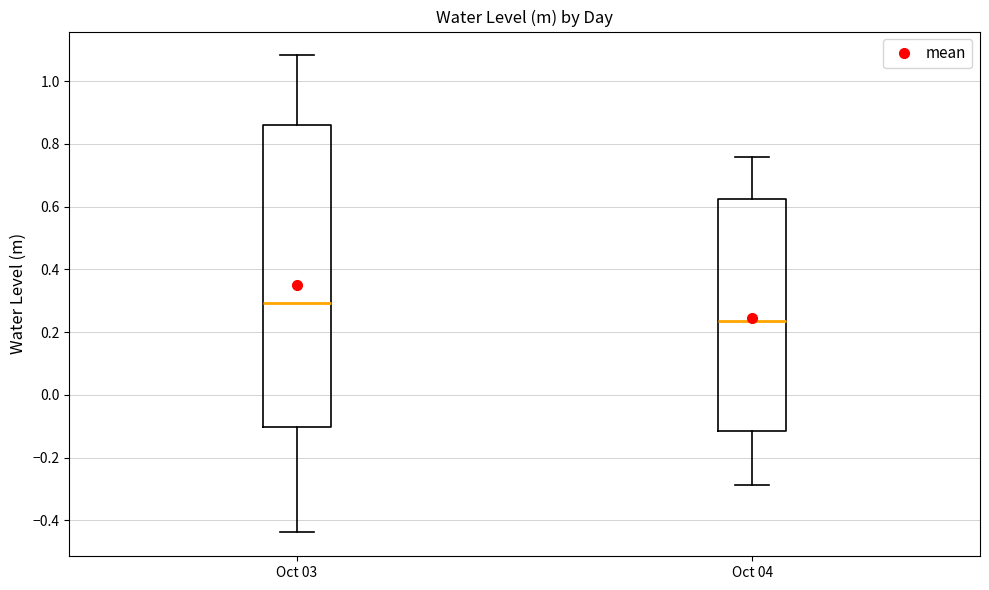

Where does the upper whisker of the box for Oct 03 end on the y-axis? The values are not printed on the chart, so give them approximately, as read against the axis.

1.08